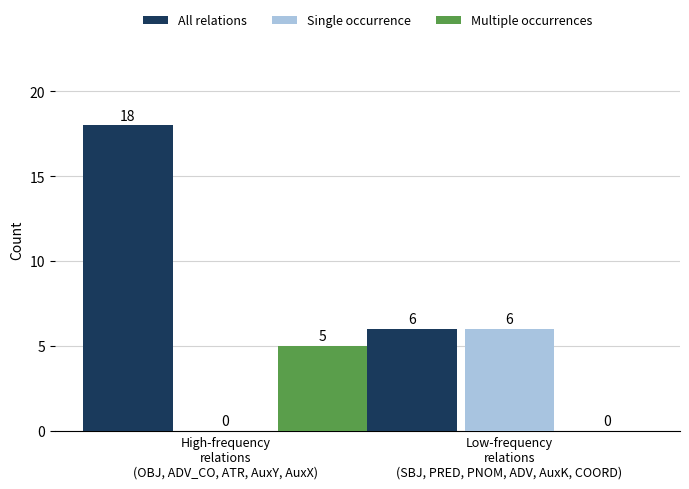

What is the total value across all series at High-frequency
relations
(OBJ, ADV_CO, ATR, AuxY, AuxX)?

23